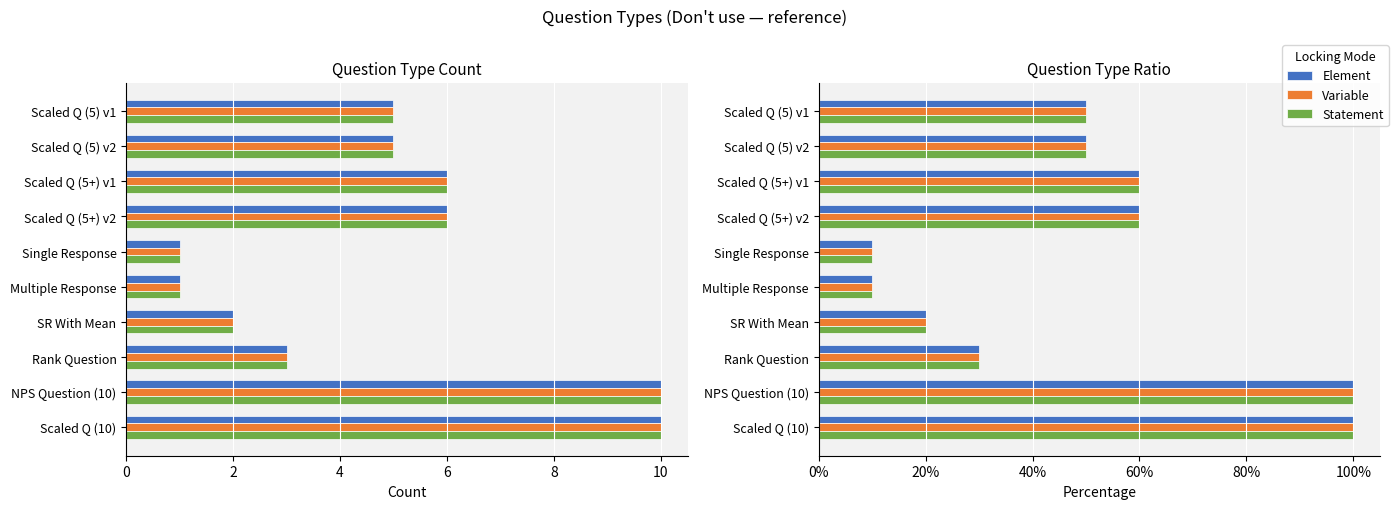

Are the bars horizontal?

Yes